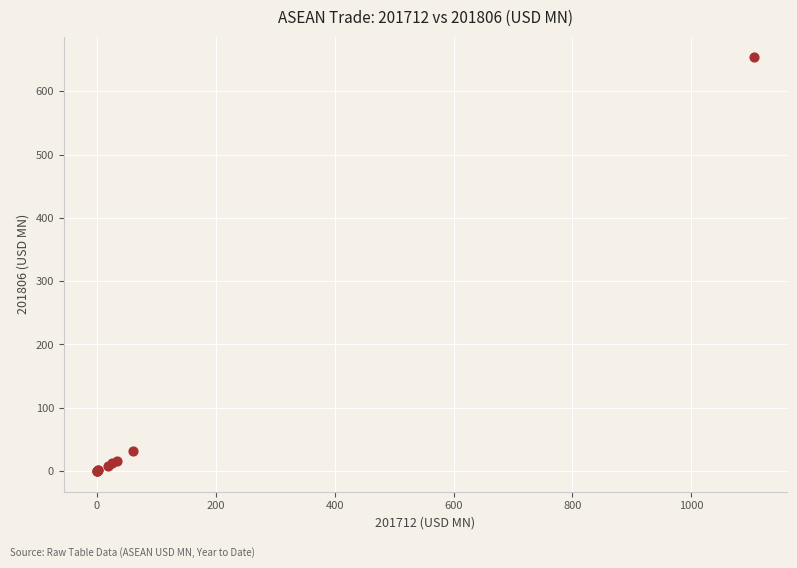

What Y value in the scatter plot is closest to 326?

32.0